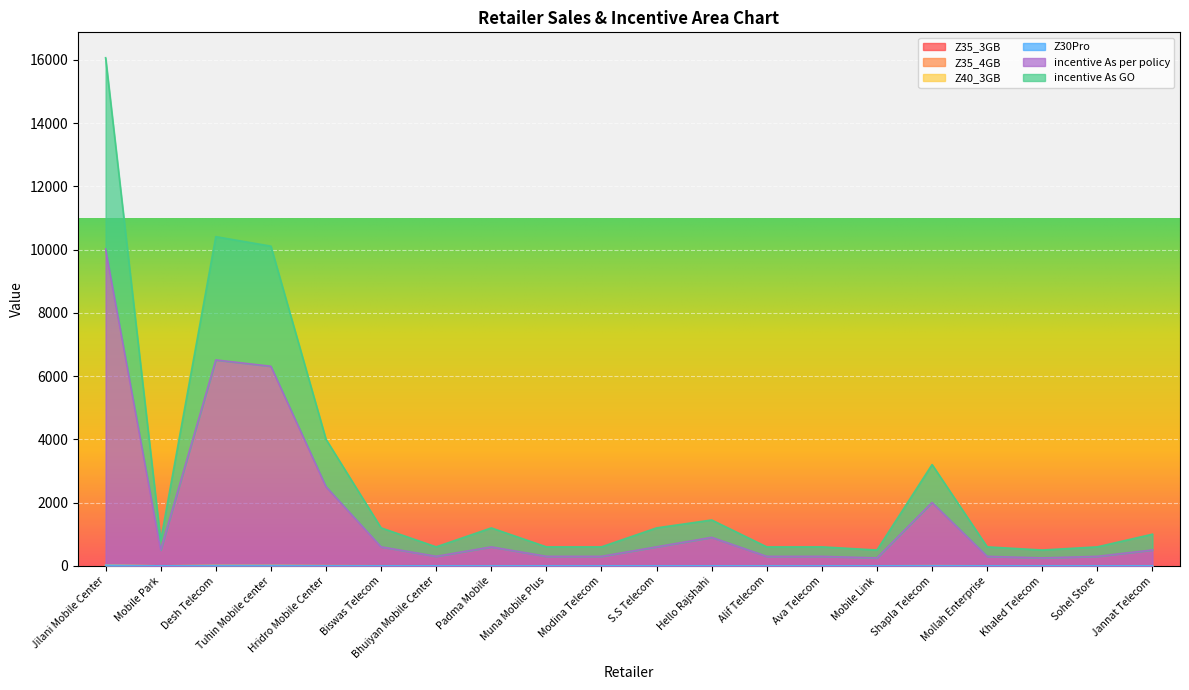

At which category is the sum across all series the highest?

Jilani Mobile Center